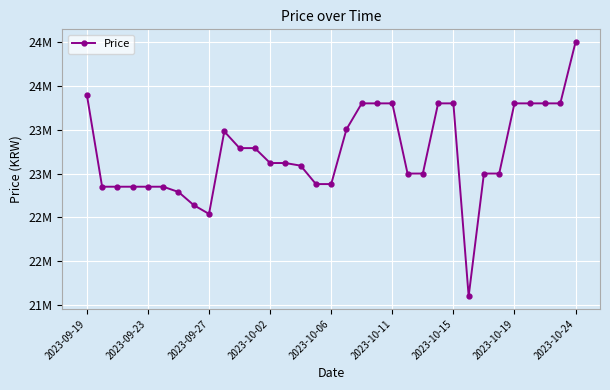

Reading left to right, transcribe all the data shown in this chart.

23899000	22850000	22850000	22850000	22850000	22850000	22790000	22640000	22540000	23480000	23290000	23290000	23120000	23120000	23090000	22880000	22880000	23504600	23800000	23800000	23800000	23000000	23000000	23800000	23800000	21601620	23000000	23000000	23800000	23800000	23800000	23800000	24499000